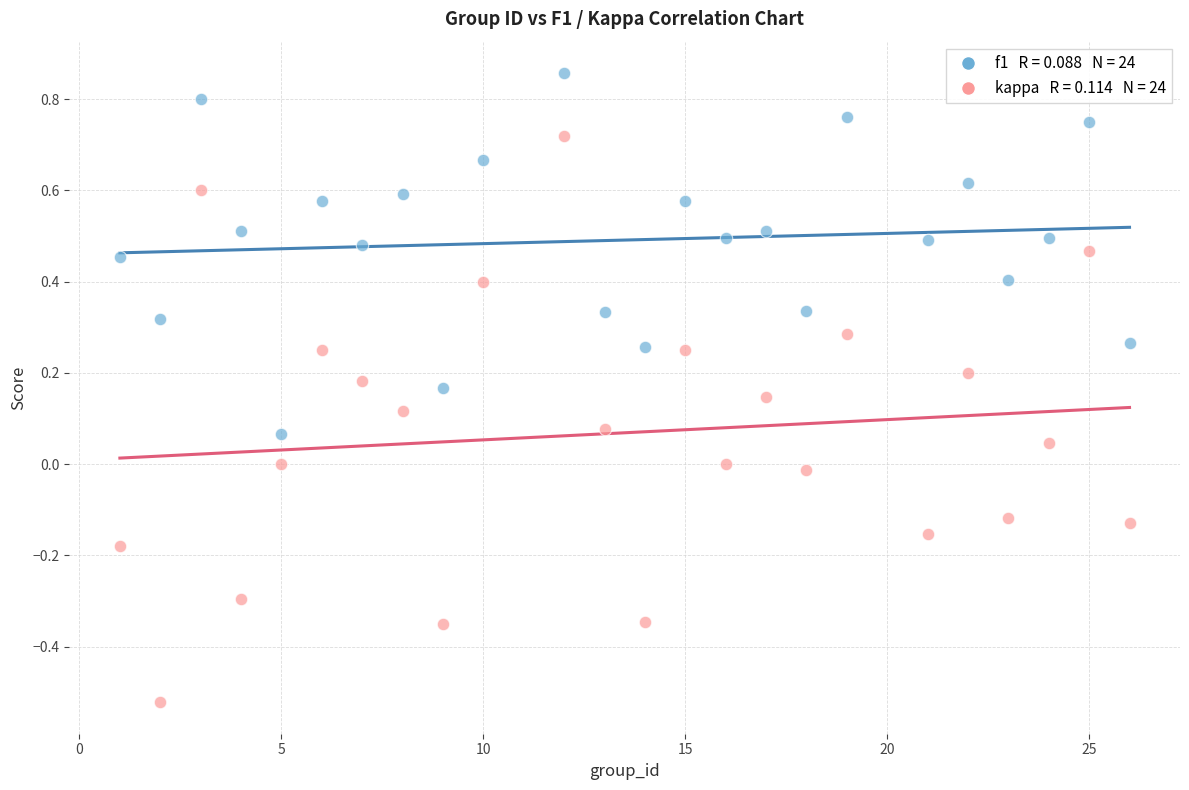

Across all data points, what is the range of Y values (max minus min)?

1.4